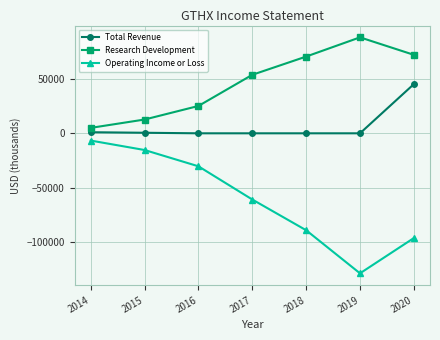

At how many categories does at least one series exceed 50666?

4